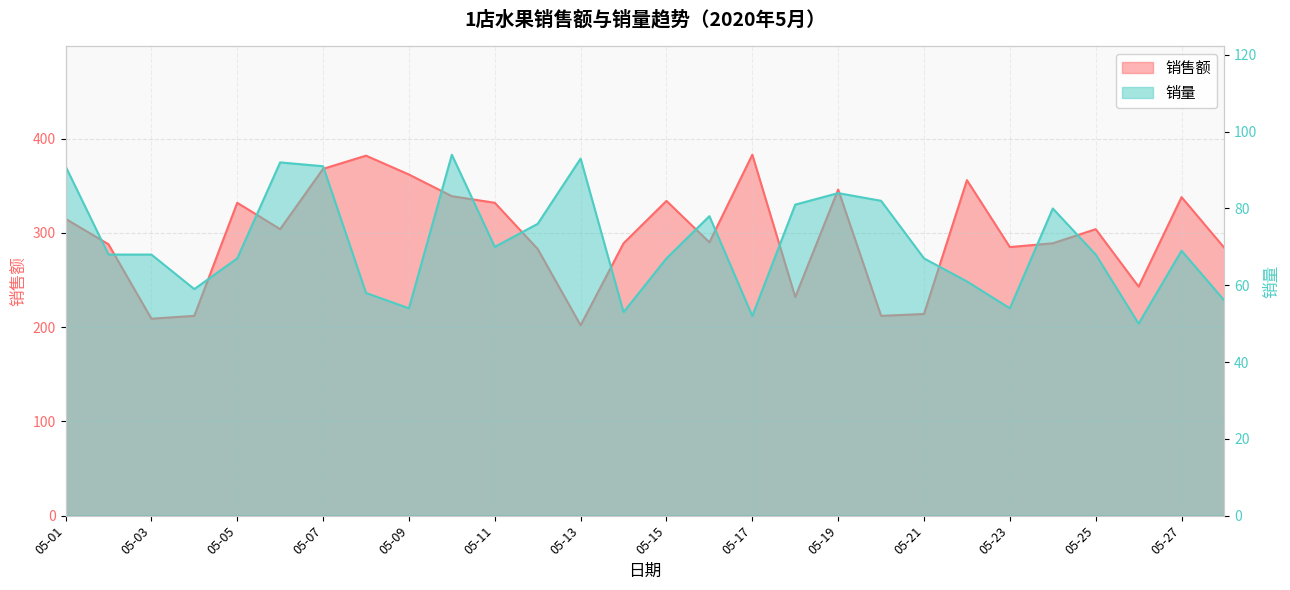

Which category has the highest value in the 销量 series?

05-10